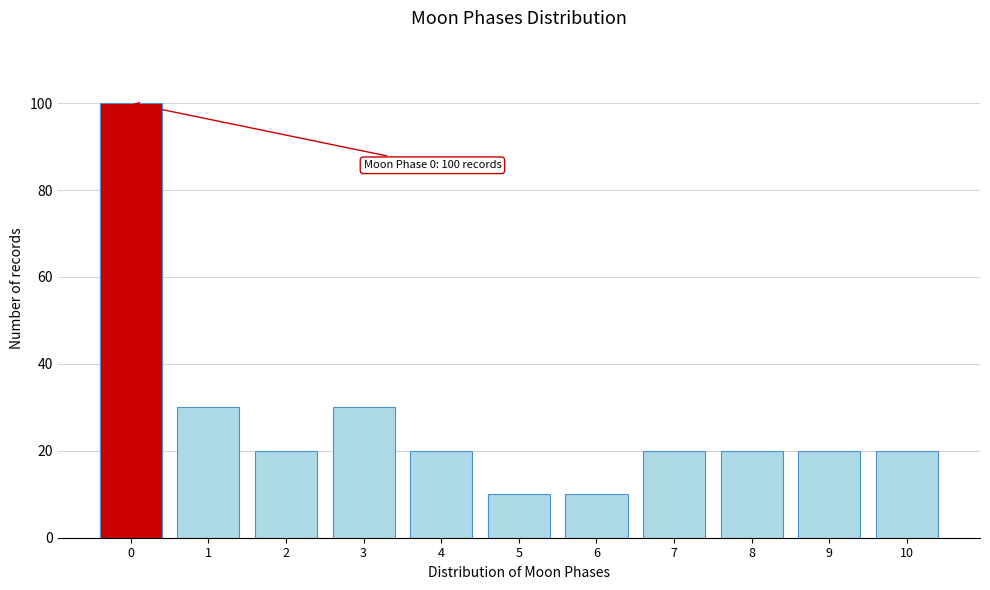

Reading left to right, list all the values displayed in this chart.

100	30	20	30	20	10	10	20	20	20	20